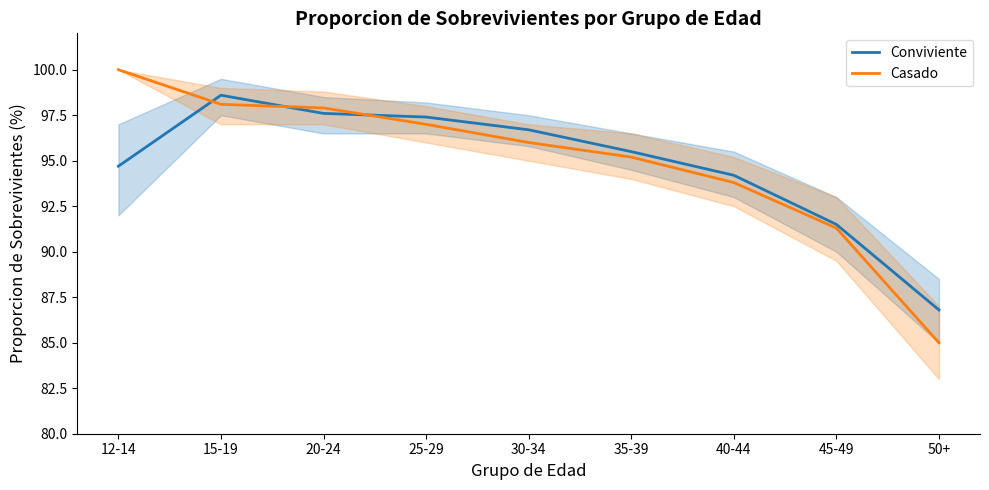

In Conviviente, how many points are higher than both neighbors (excluding endpoints)?

1